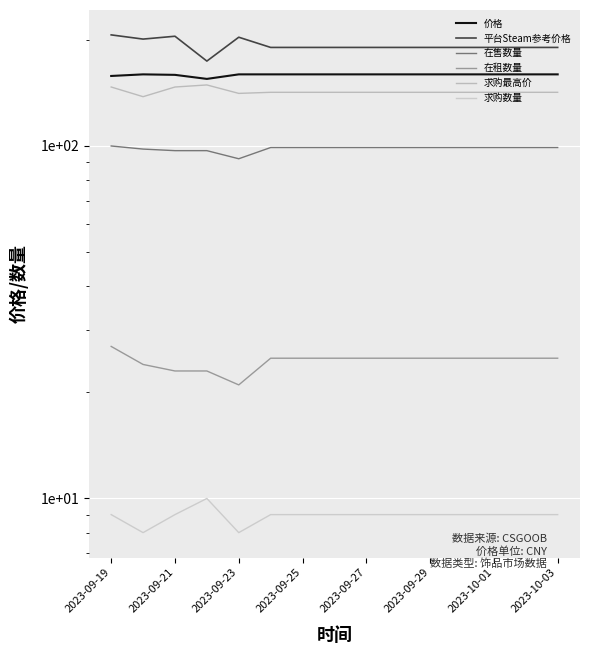

How many interior local peaks does the 求购最高价 series have?

1